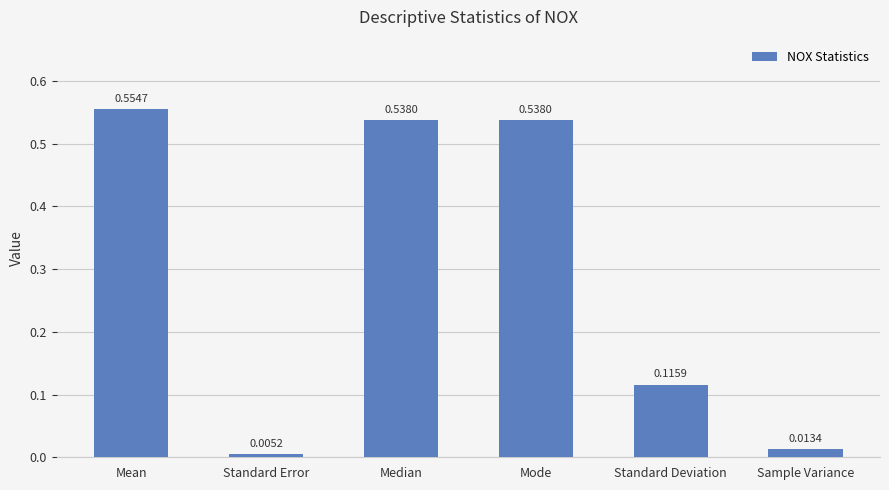

What is the label of the 5th bar from the right?

Standard Error